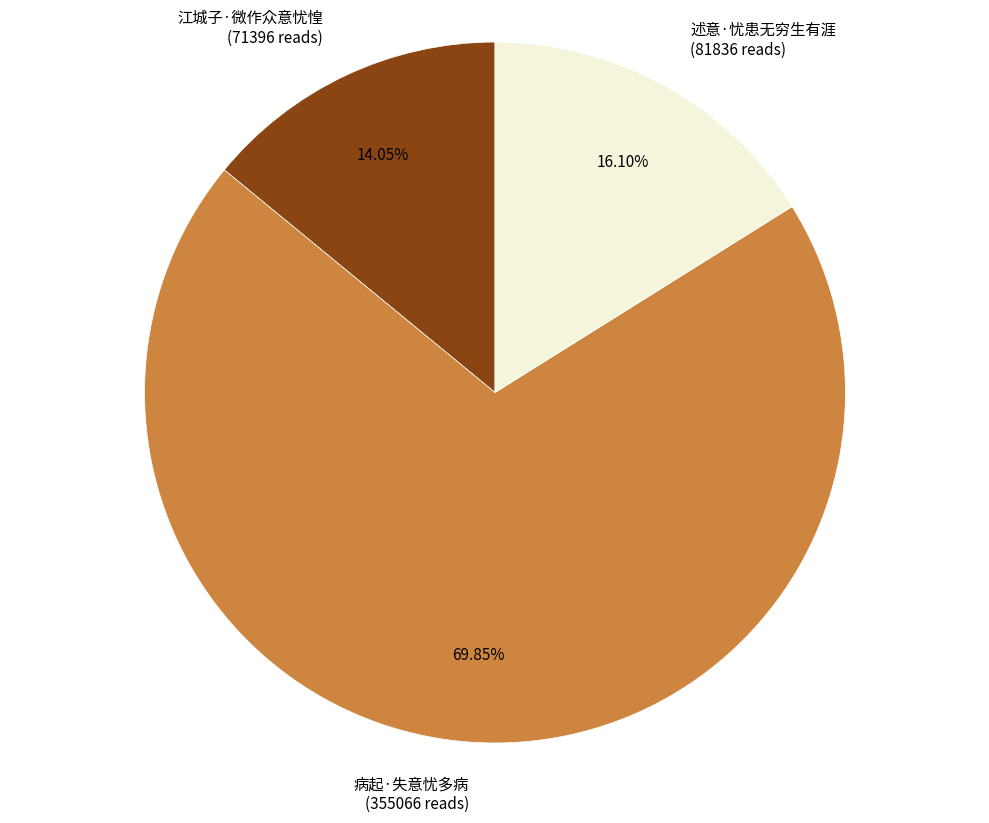

Which category has the biggest portion of the pie?

病起·失意忧多病